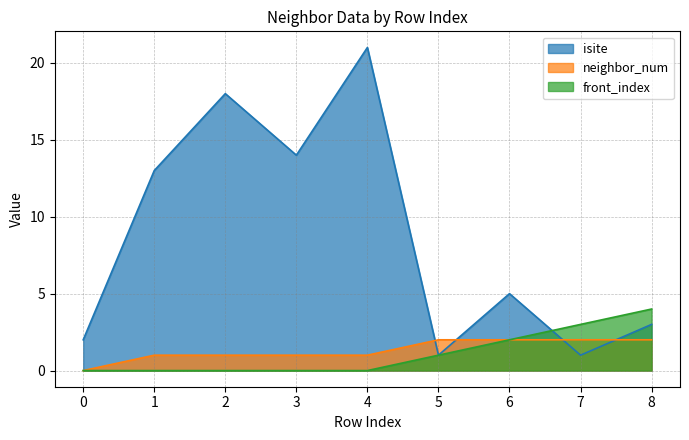

What is the total value across all series at 3?

15